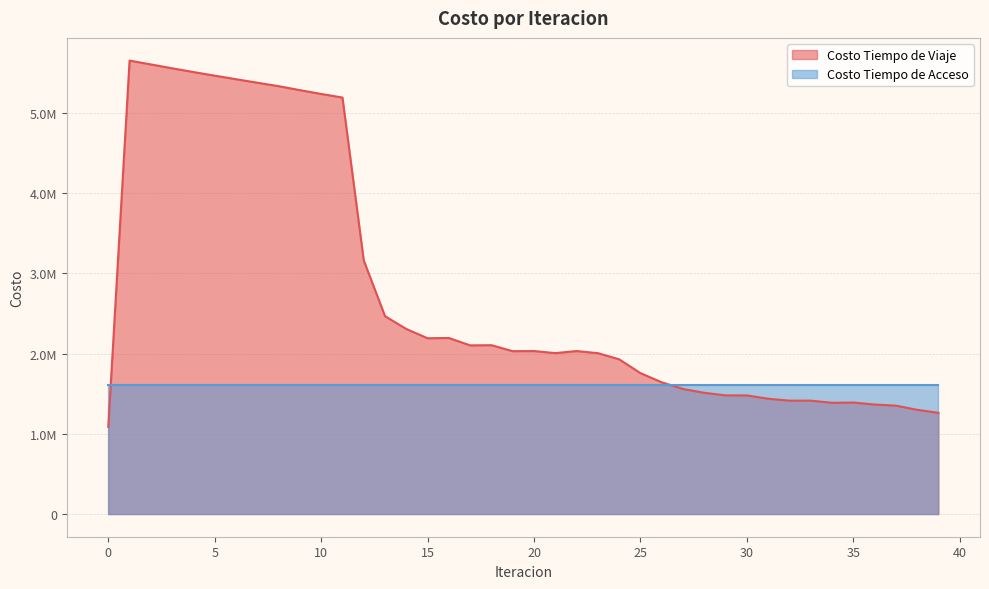

At which label is the value closest to 3368220?

12